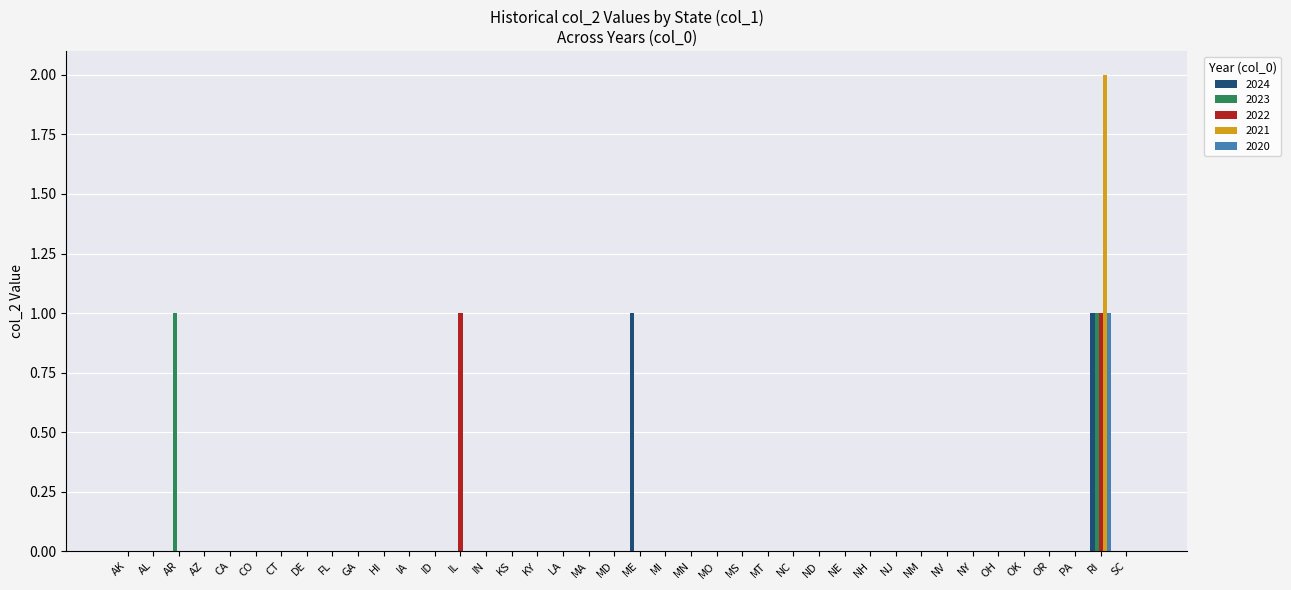

The value of 2020 at LA is 0. True or false?

True